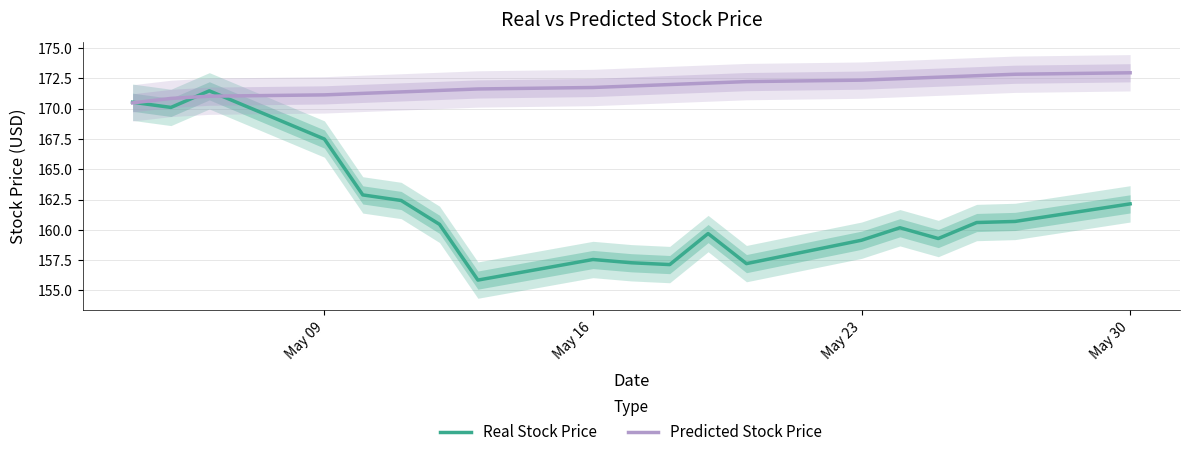

True or false: Real Stock Price has a value of 280.9 at May 30.

False